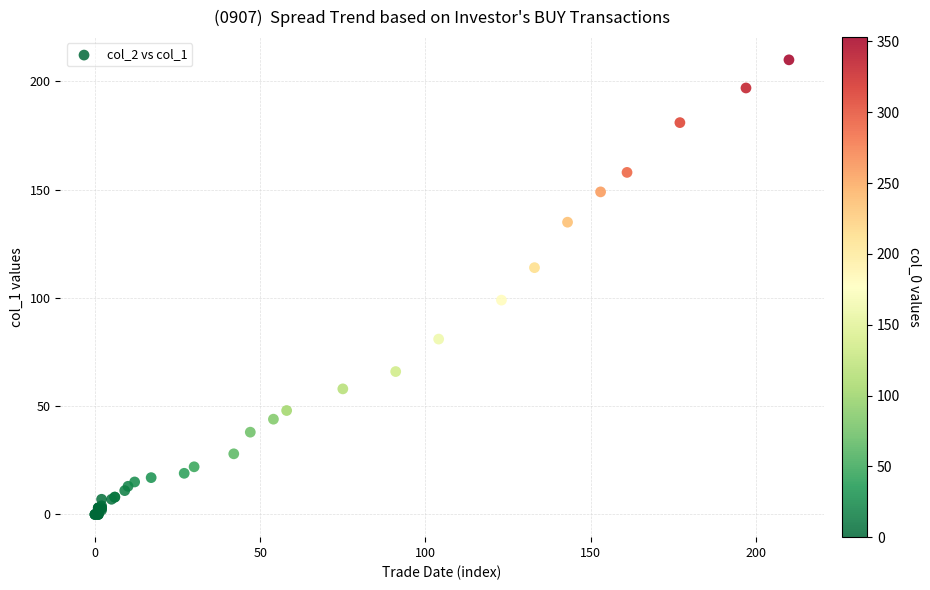

What Y value in the scatter plot is closest to 105?

99